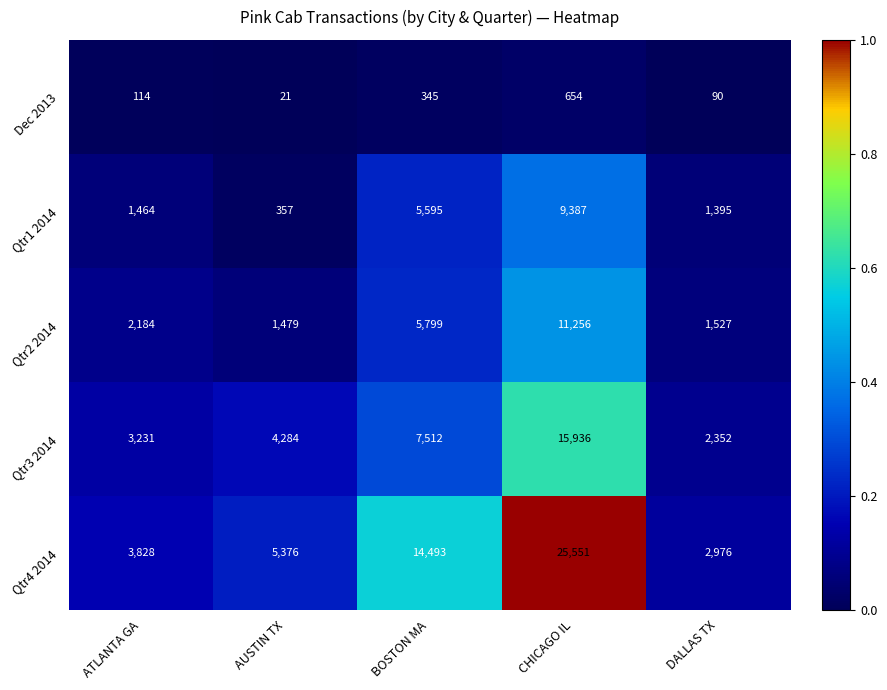

What is the total value across all series at BOSTON MA?

33744